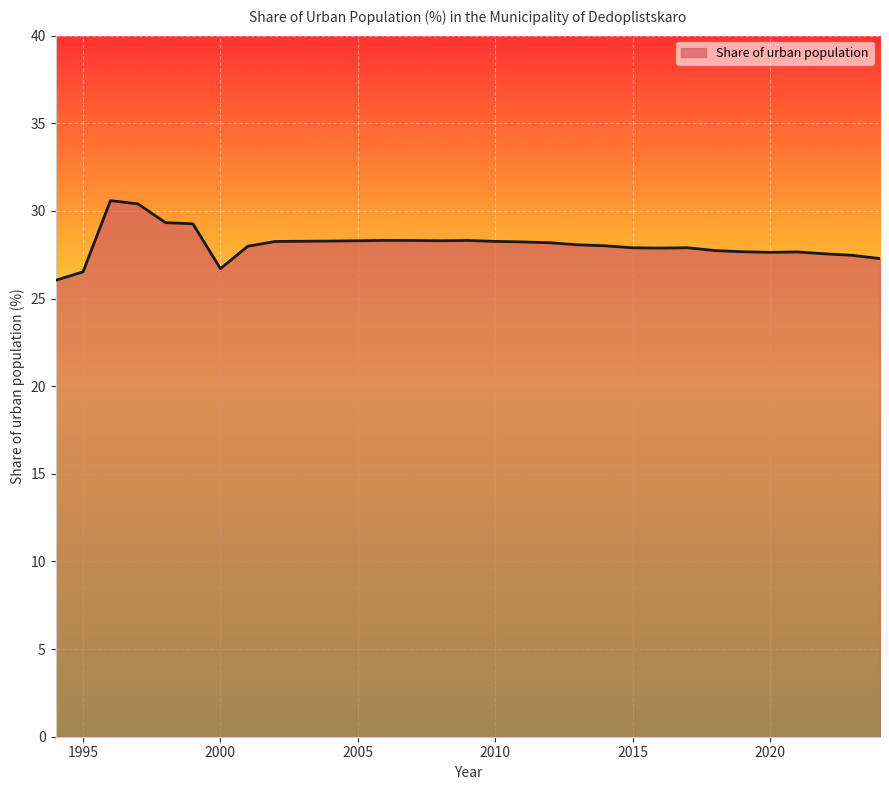

What is the minimum value shown in the chart?

26.0